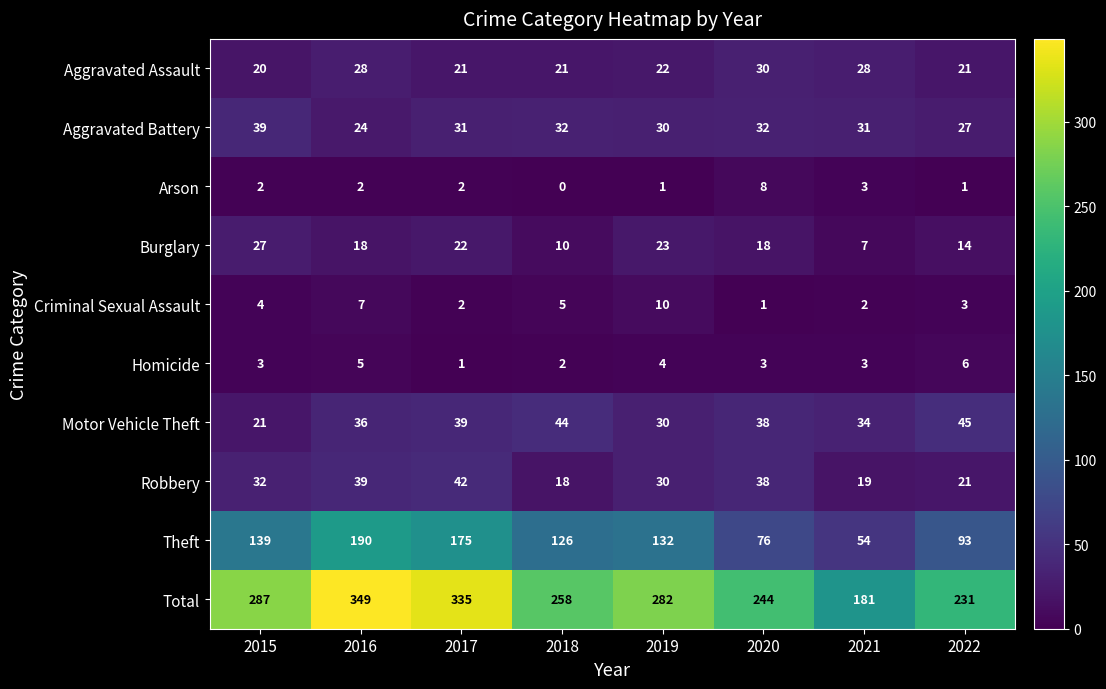

How many data points in Criminal Sexual Assault are less than 4?

4